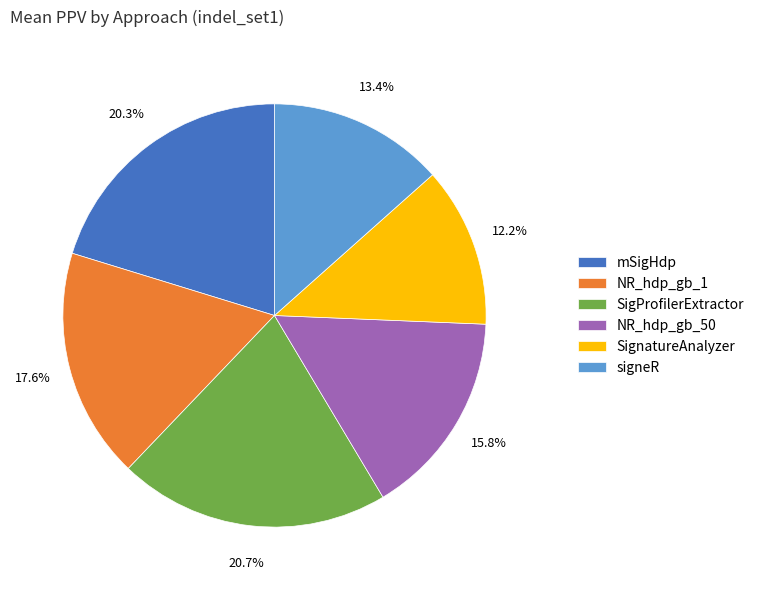

Is it true that NR_hdp_gb_50 is 16% of the pie?

True